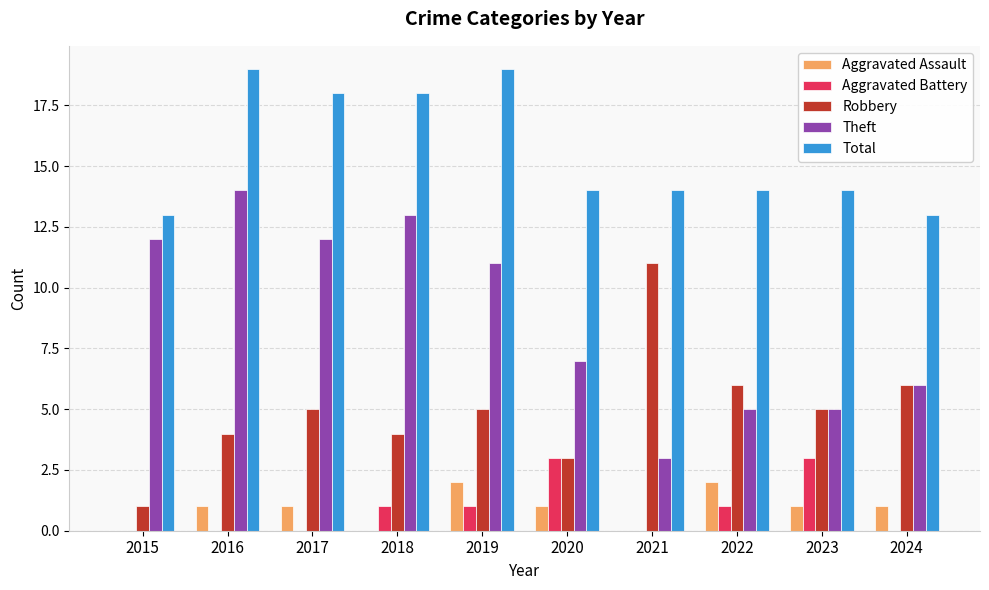

Reading left to right, transcribe all the data shown in this chart.

Aggravated Assault: 2015=0	2016=1	2017=1	2018=0	2019=2	2020=1	2021=0	2022=2	2023=1	2024=1
Aggravated Battery: 2015=0	2016=0	2017=0	2018=1	2019=1	2020=3	2021=0	2022=1	2023=3	2024=0
Robbery: 2015=1	2016=4	2017=5	2018=4	2019=5	2020=3	2021=11	2022=6	2023=5	2024=6
Theft: 2015=12	2016=14	2017=12	2018=13	2019=11	2020=7	2021=3	2022=5	2023=5	2024=6
Total: 2015=13	2016=19	2017=18	2018=18	2019=19	2020=14	2021=14	2022=14	2023=14	2024=13